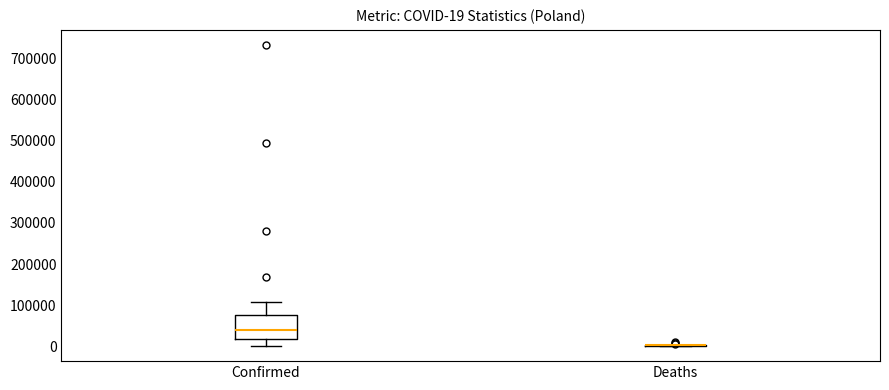

Comparing the boxes themselves (not the whiskers), which one is the tallest?

Confirmed